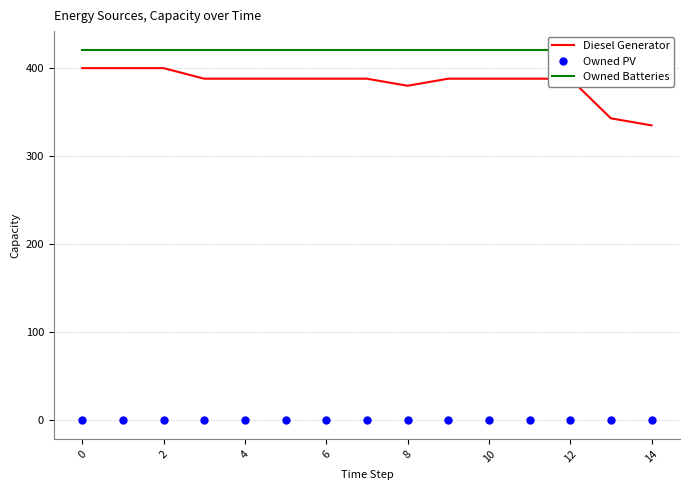

Which series has the largest range (max minus min)?

Diesel Generator